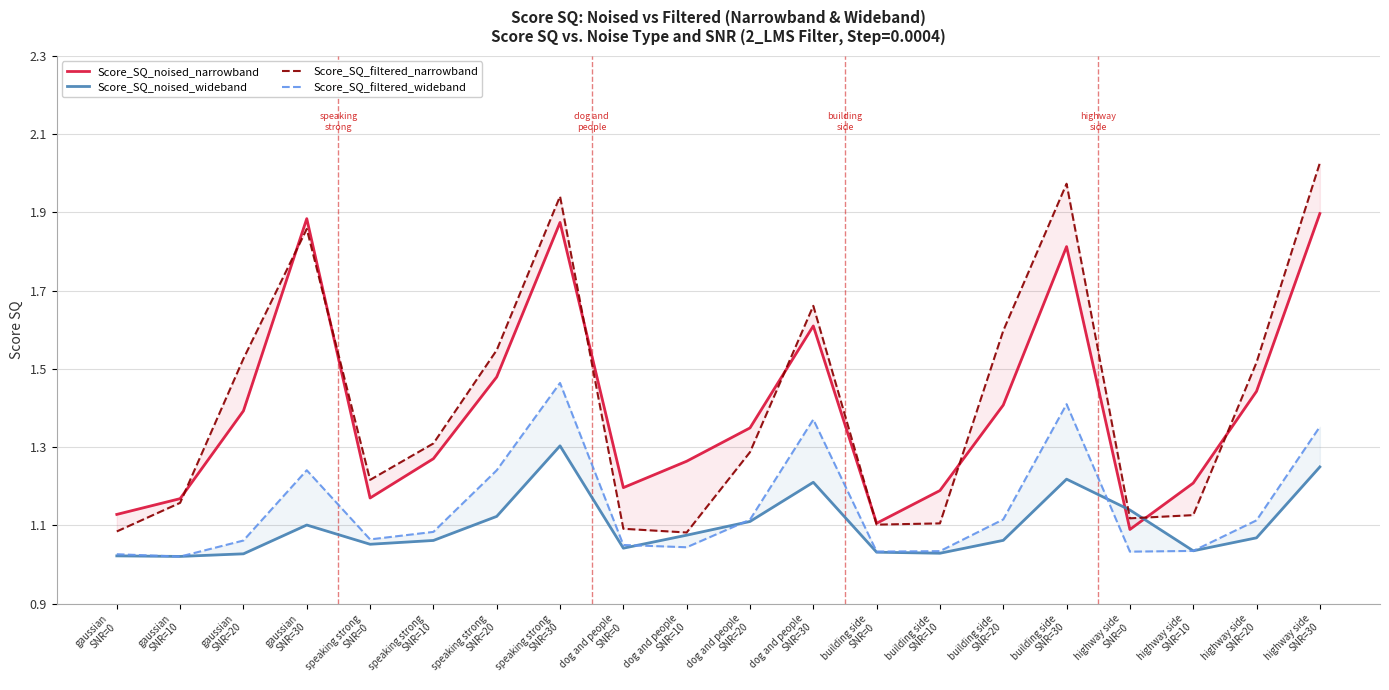

Does the chart have visible grid lines?

Yes